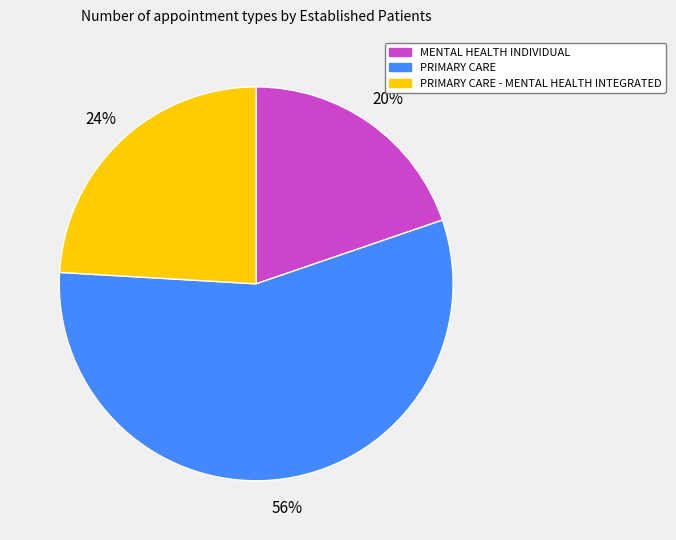

Which has a higher value, MENTAL HEALTH INDIVIDUAL or PRIMARY CARE?

PRIMARY CARE